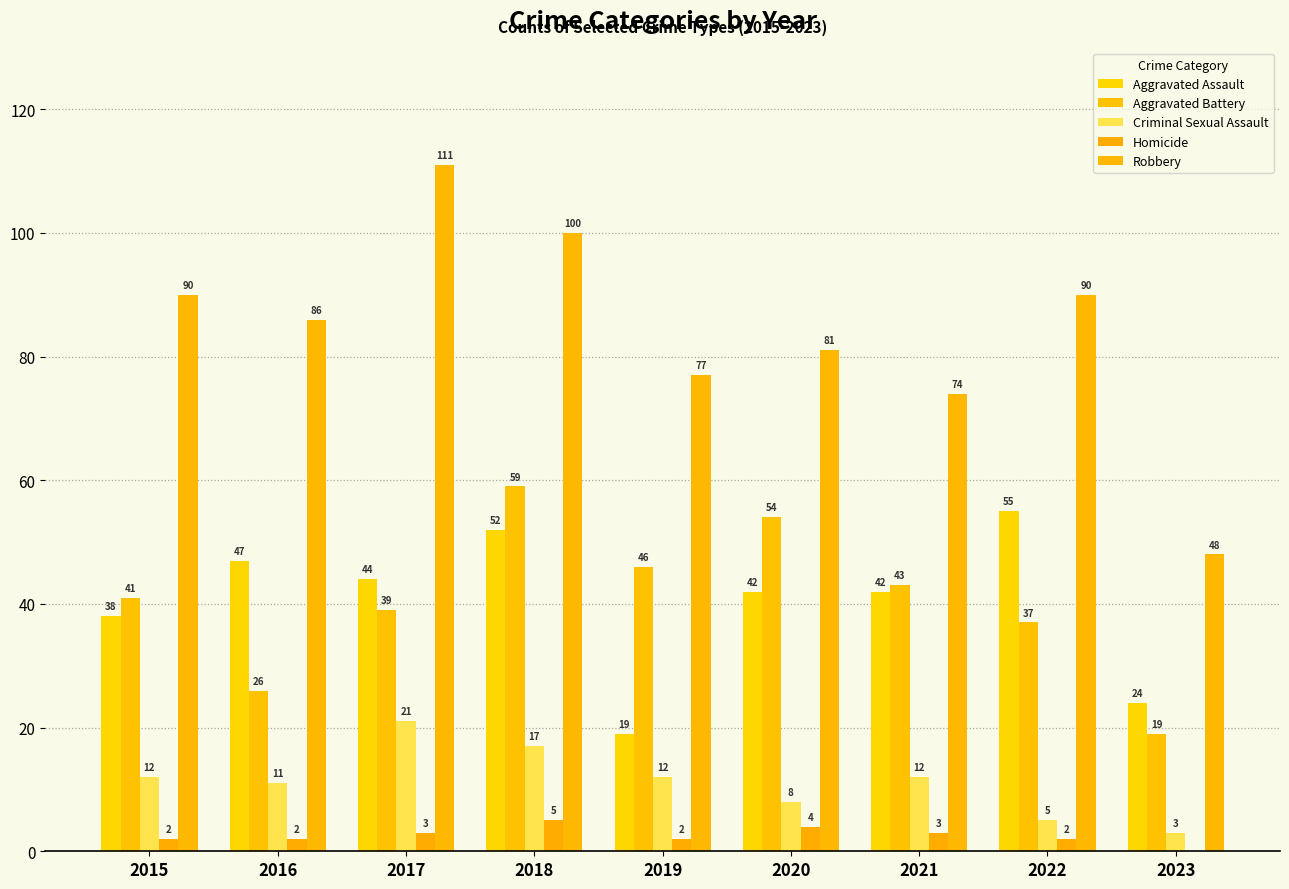

The Robbery series shows 100 at 2018. True or false?

True